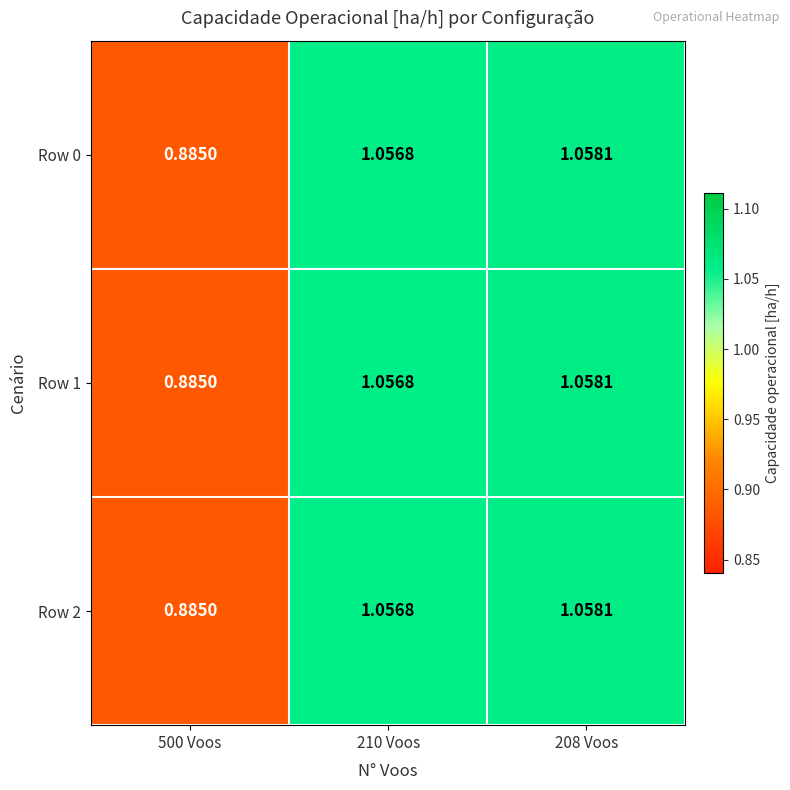

How many values in the Row 0 series are below 1?

1